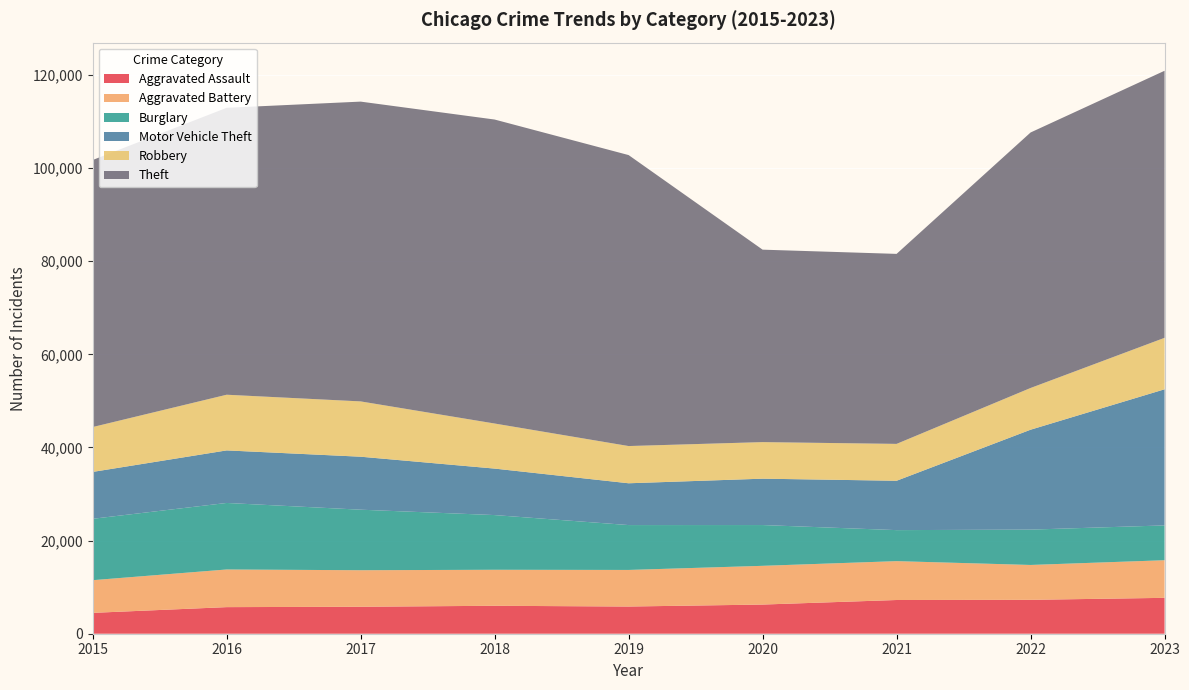

Reading left to right, transcribe all the data shown in this chart.

Aggravated Assault: 4480	5712	5793	6001	5841	6264	7242	7280	7707
Aggravated Battery: 7019	8086	7845	7735	7858	8319	8347	7488	8079
Burglary: 13184	14289	13001	11747	9638	8758	6662	7592	7476
Motor Vehicle Theft: 10068	11285	11380	9984	8977	9959	10602	21457	29235
Robbery: 9638	11960	11880	9681	7995	7855	7919	8962	11057
Theft: 57350	61623	64386	65288	62494	41332	40809	54875	57356